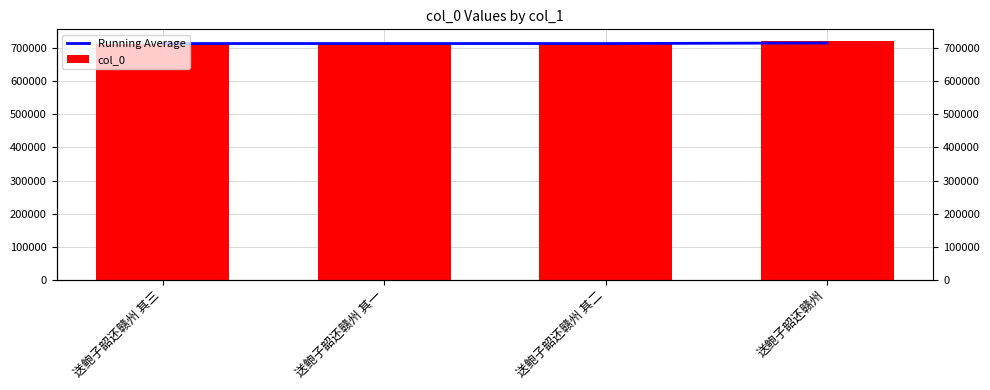

At how many categories does at least one series exceed 719833?

1